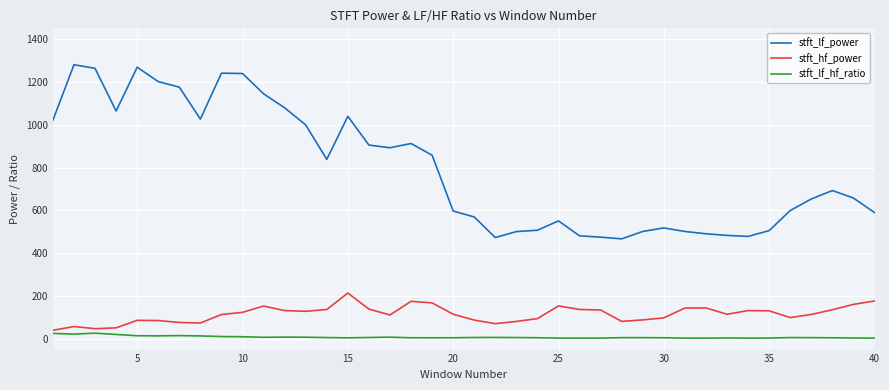

Which series has the largest total across all categories?

stft_lf_power